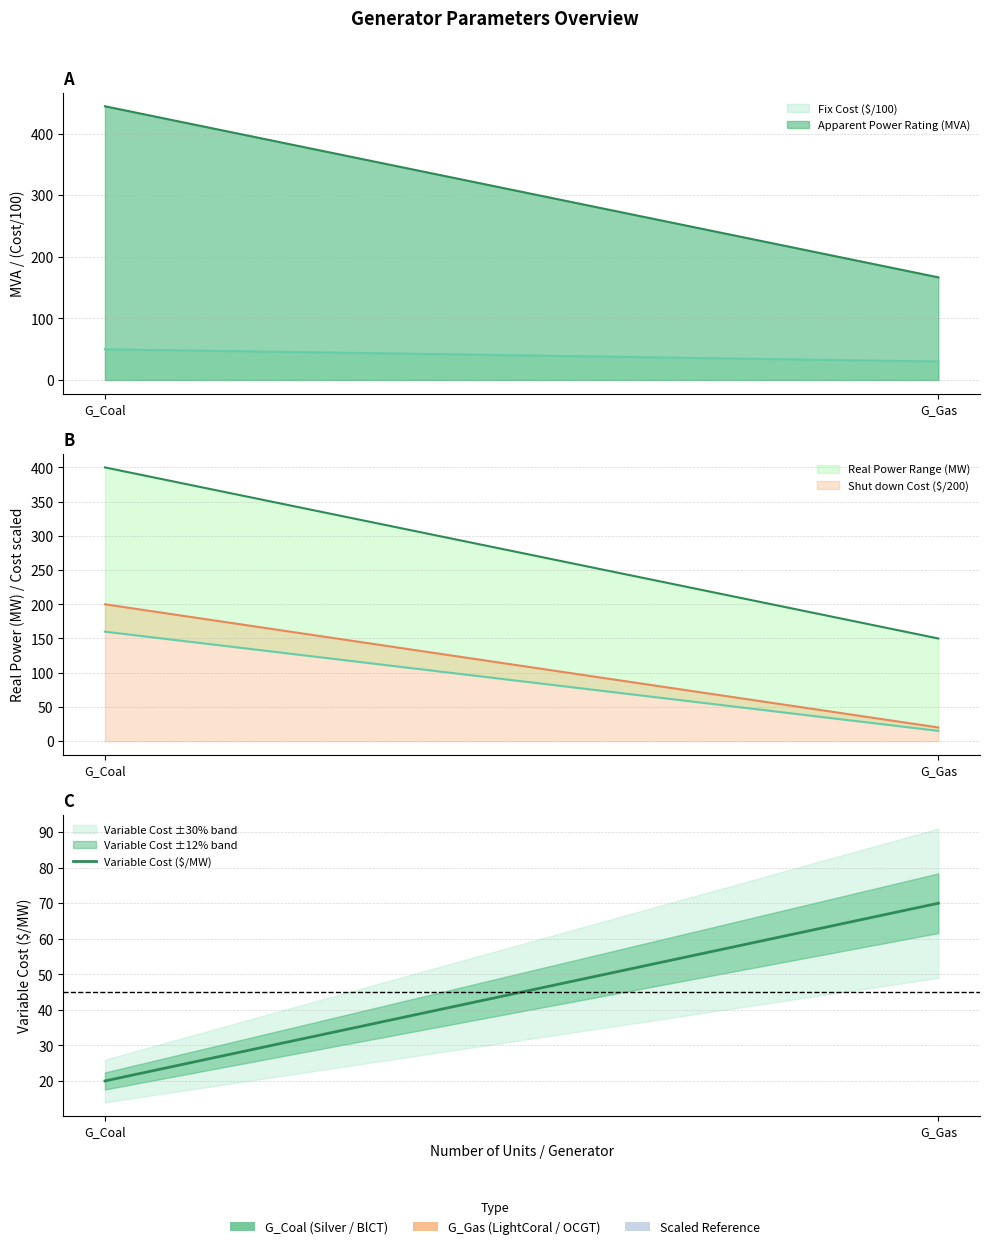

What is the sum of all values?

90